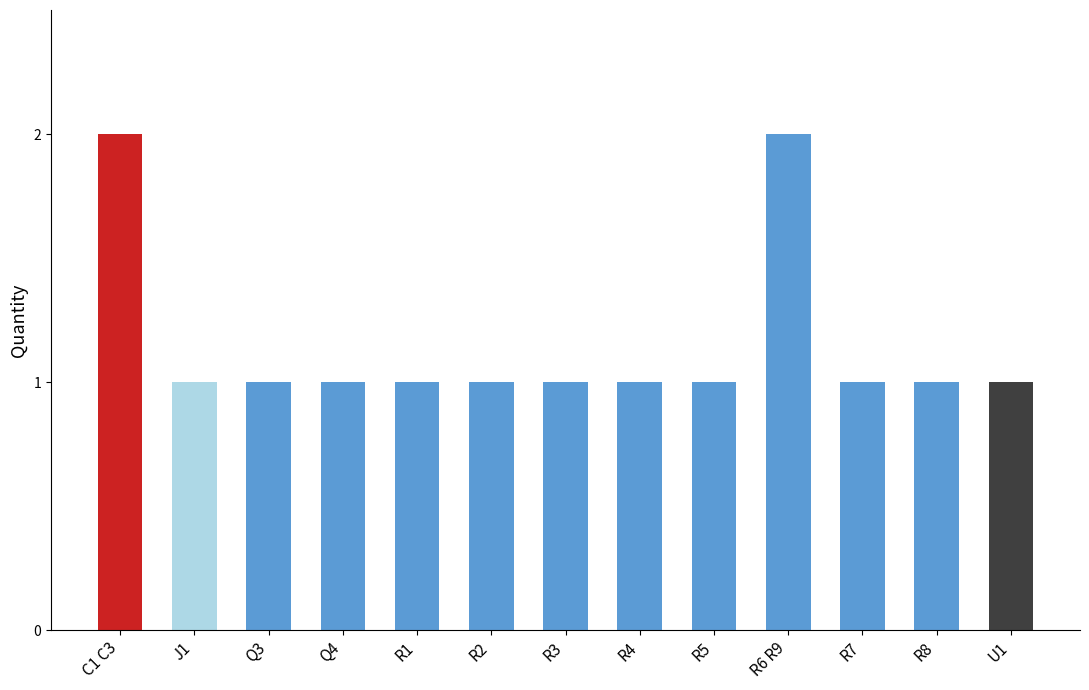

True or false: the data shows 0 at R4.

False